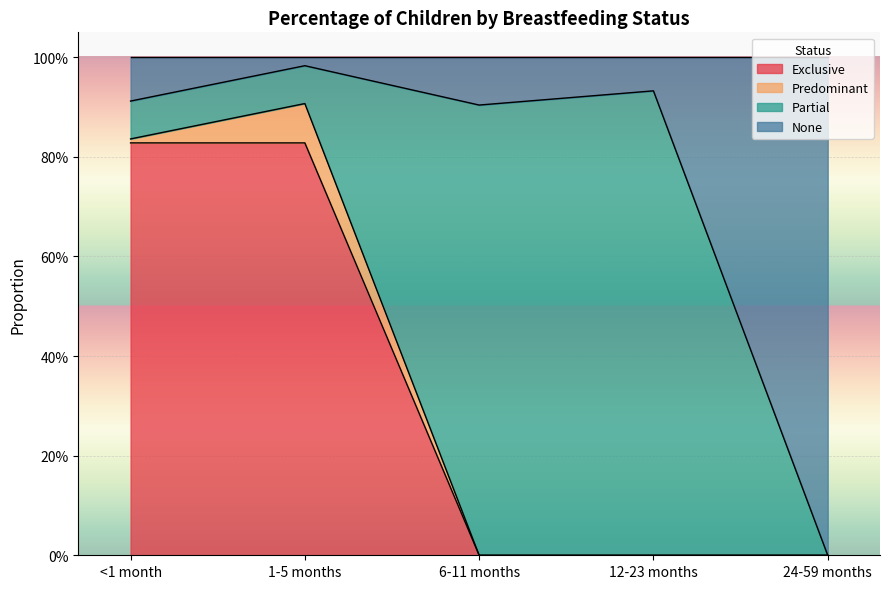

What are all the series names shown in the legend?

Exclusive, Predominant, Partial, None